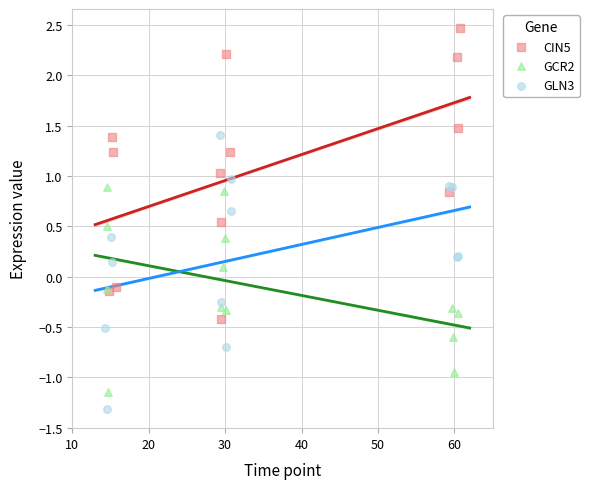

Which series reaches the minimum Y coordinate?

GLN3